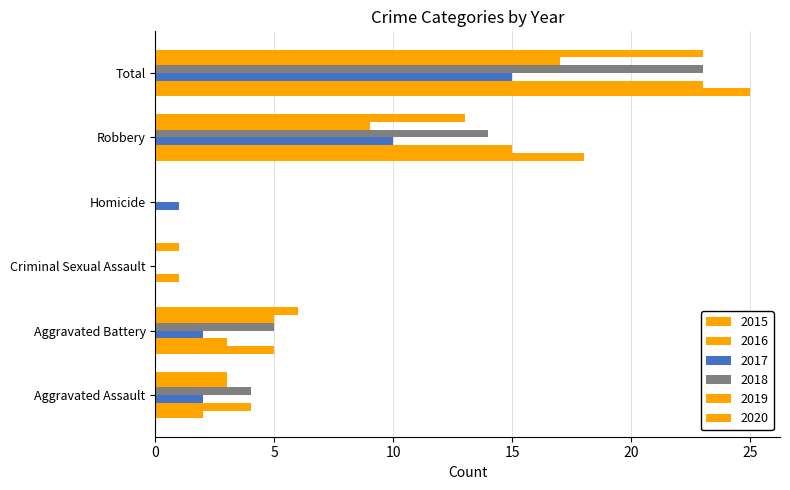

Which series has the largest total across all categories?

2015